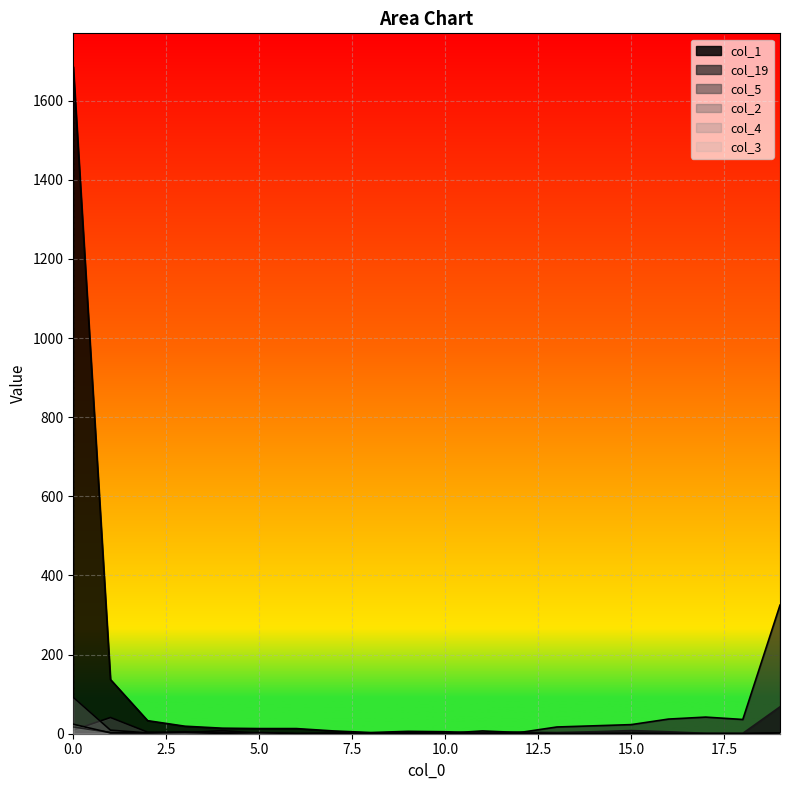

At which label is col_2 closest to 46?

1